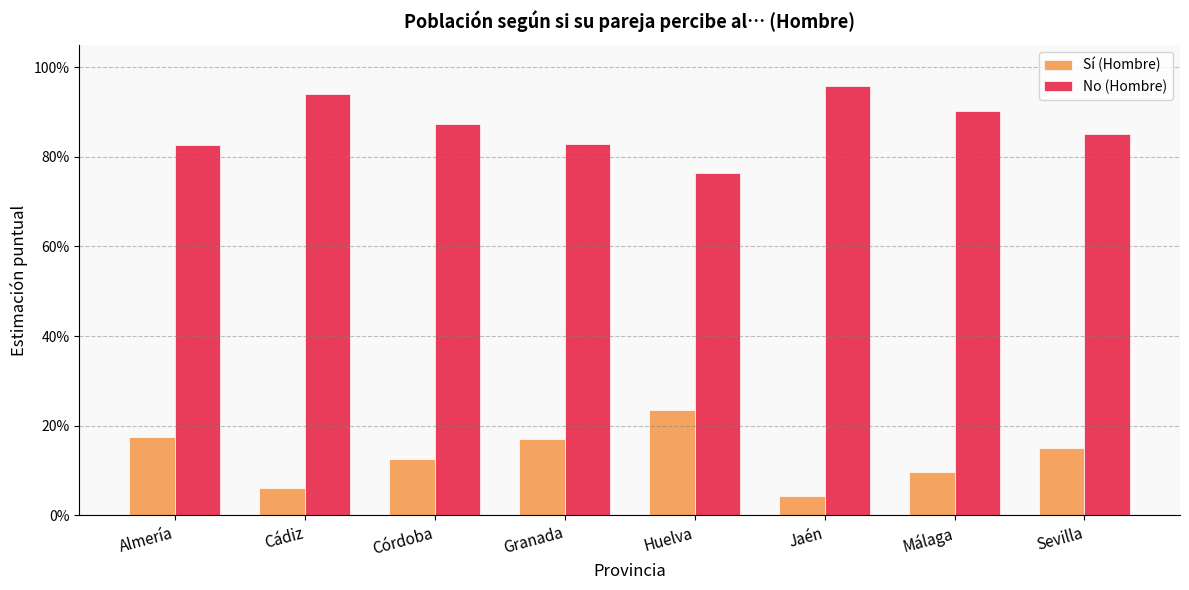

Which series has the largest total across all categories?

No (Hombre)